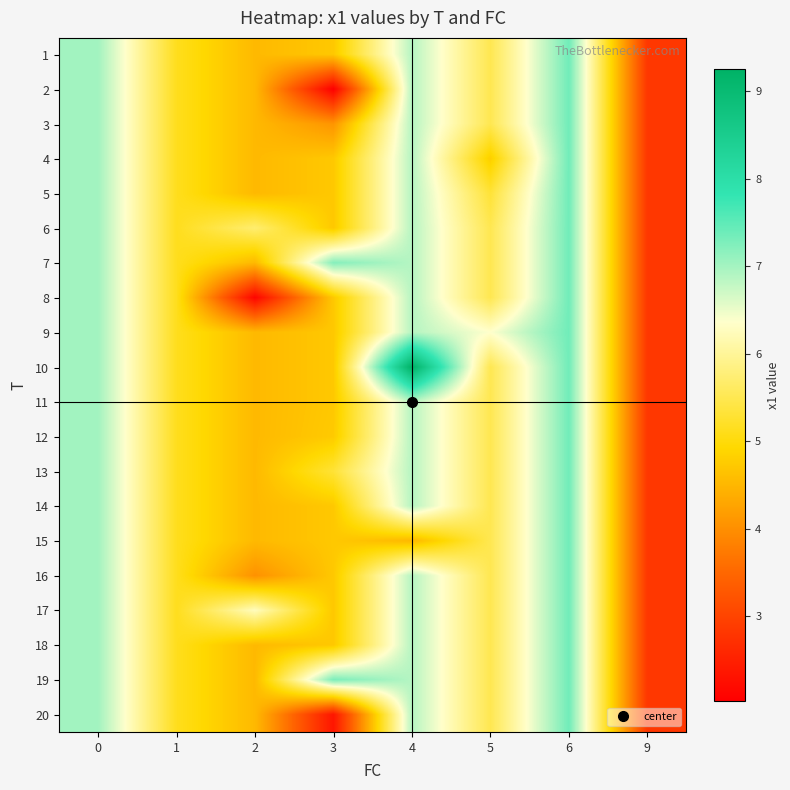

Which category has the lowest value across all series?

3